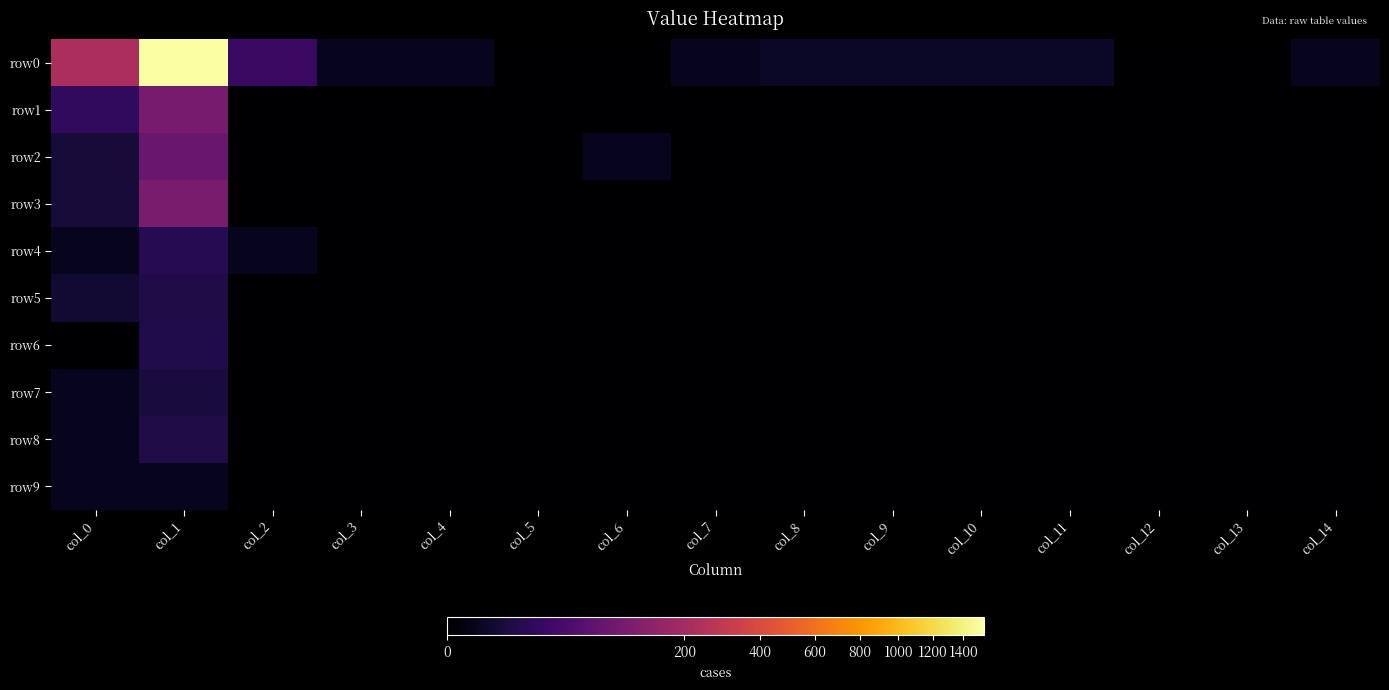

At which category is the sum across all series the highest?

col_1